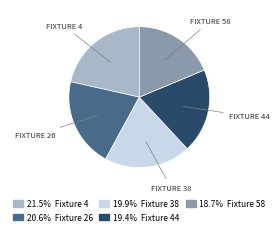

Is there a majority slice in this chart?

No